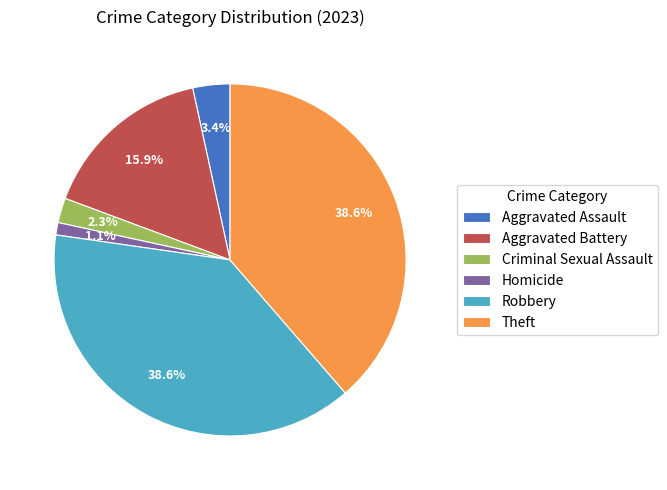

What is the ratio of the value at Aggravated Battery to the value at Theft?

0.4